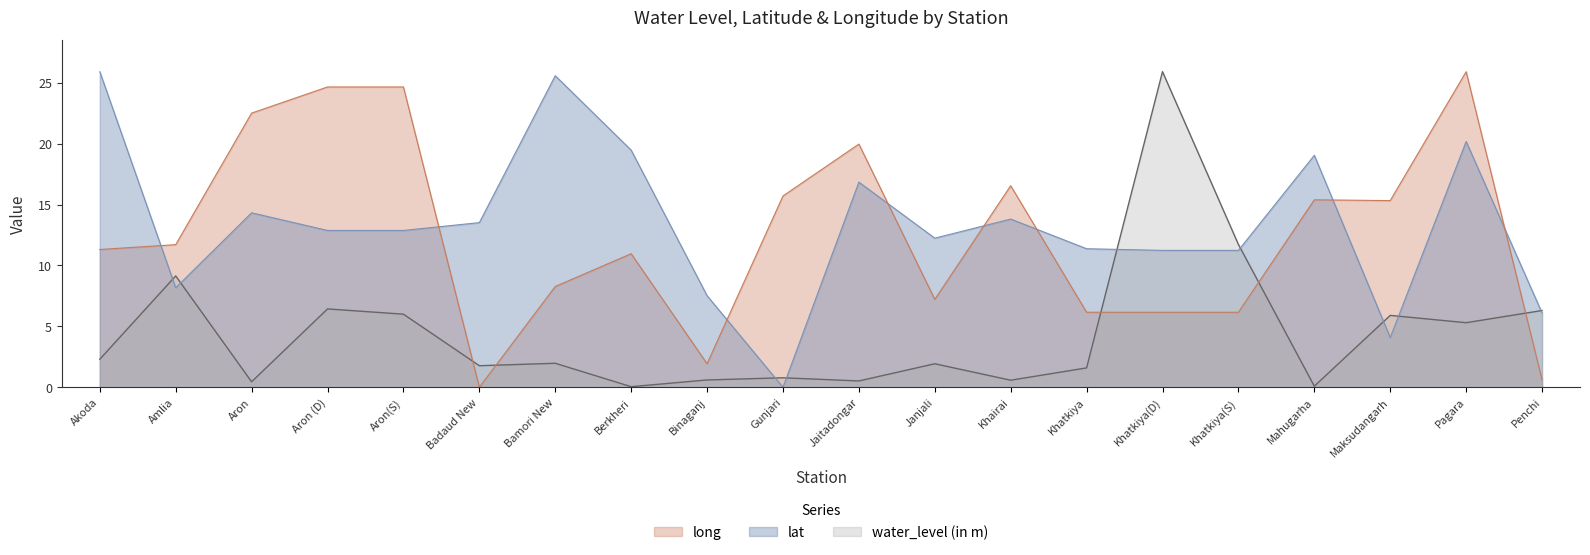

Which category has the lowest value in the long series?

Badaud New